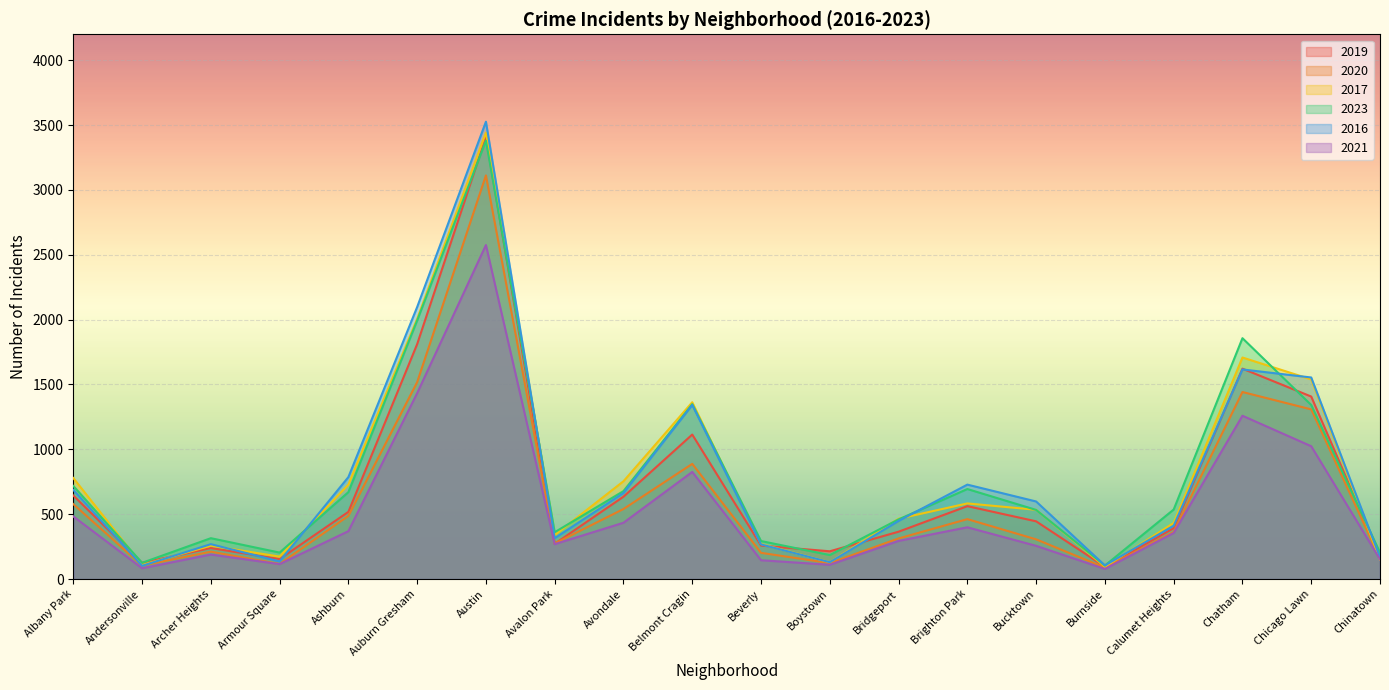

At which category does the chart reach its peak across all series?

Austin